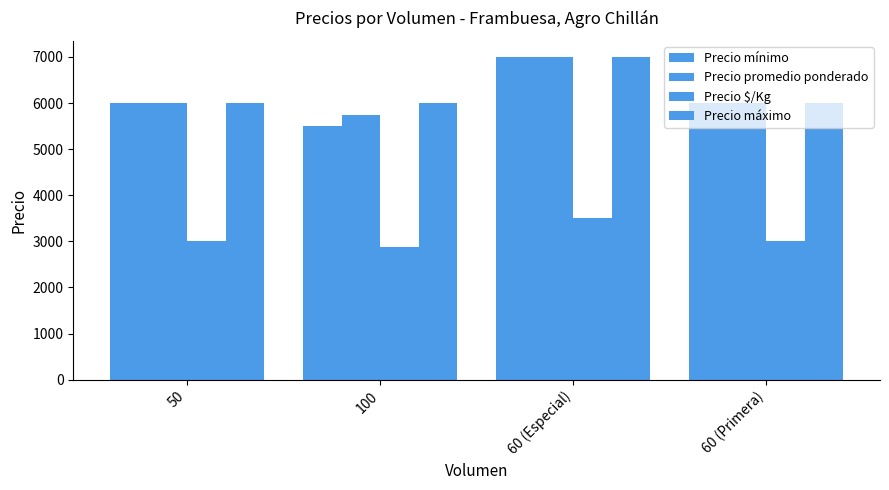

What is the difference between the Precio mínimo values at 60 (Especial) and 100?

1500